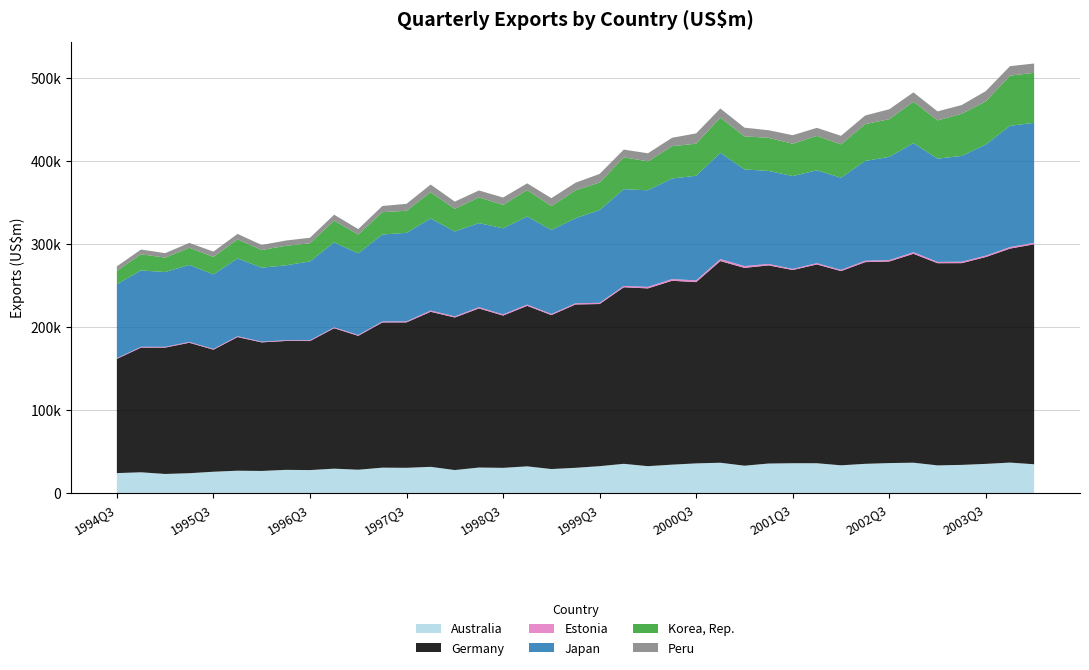

Reading left to right, transcribe all the data shown in this chart.

Australia: 24008.9	24981.8	22963.5	23880.0	25646.2	26892.6	26592.6	27916.9	27649.3	29340.2	28069.4	30564.0	30375.6	31547.2	27673.0	30694.3	30321.5	32130.4	28892.3	30367.2	32368.6	35179.2	32355.0	34188.0	35701.2	36487.3	32921.2	35533.5	35894.5	35885.1	33387.2	35168.8	36081.0	36530.6	33290.3	33896.9	35105.0	36670.7	34646.8
Germany: 137586.7	150153.1	152194.3	157114.3	147011.9	160964.6	154851.6	155221.2	155408.3	169152.0	161253.7	174881.7	175167.5	186753.2	183740.5	191633.2	183436.4	193316.0	185404.6	196742.2	195278.8	212632.2	214116.2	221479.8	218330.7	242932.1	238265.0	238640.7	232723.3	239421.4	233929.8	242910.6	242838.7	251596.1	243512.5	242986.9	249161.7	257729.2	264955.7
Estonia: 853.1	986.7	926.3	947.8	936.8	1005.1	845.9	926.2	965.3	1079.9	1047.2	1226.4	1249.7	1505.1	1388.5	1513.6	1412.6	1578.7	1342.1	1447.7	1464.1	1582.9	1816.8	2046.6	2101.5	2364.6	2195.6	1751.2	1329.2	1560.1	1432.0	1716.0	1629.7	1920.4	1583.7	1742.3	1649.8	1892.7	1834.0
Japan: 89026.2	91955.8	90096.7	92778.7	89718.5	93680.0	89201.3	90161.6	94991.5	102178.1	98386.9	104685.3	106633.7	110918.9	102212.1	101256.3	103671.7	106034.8	101258.4	102404.9	111740.2	116580.5	116360.7	121115.1	126032.2	127965.2	116373.1	112028.2	111834.6	111848.1	111027.1	120143.1	124402.6	131392.1	124374.4	127428.1	133842.9	146005.5	144416.2
Korea, Rep.: 16184.8	19499.6	17349.5	20679.0	21020.2	22989.7	21222.9	23522.2	21747.6	26328.6	22599.2	26944.0	26572.3	31557.2	27197.5	31025.2	28232.3	31822.9	28616.0	33660.7	33121.3	38380.2	34822.2	38892.3	38613.0	42401.0	39851.3	39890.5	38888.6	41418.8	40126.5	44390.2	45344.6	49906.4	46042.1	50759.9	51969.0	60444.6	60270.8
Peru: 5352.2	5710.6	5359.3	5844.1	6483.1	6568.7	6061.7	6374.8	6698.2	7162.5	6527.0	7427.7	8338.0	9242.4	8805.0	8288.0	8844.7	8100.9	9634.1	9098.9	10385.5	9280.1	9726.6	10153.8	12414.6	11044.9	10452.3	9113.2	10315.5	9718.1	10334.2	10364.3	11966.2	11220.9	10860.9	10520.9	12395.0	11416.9	11214.9